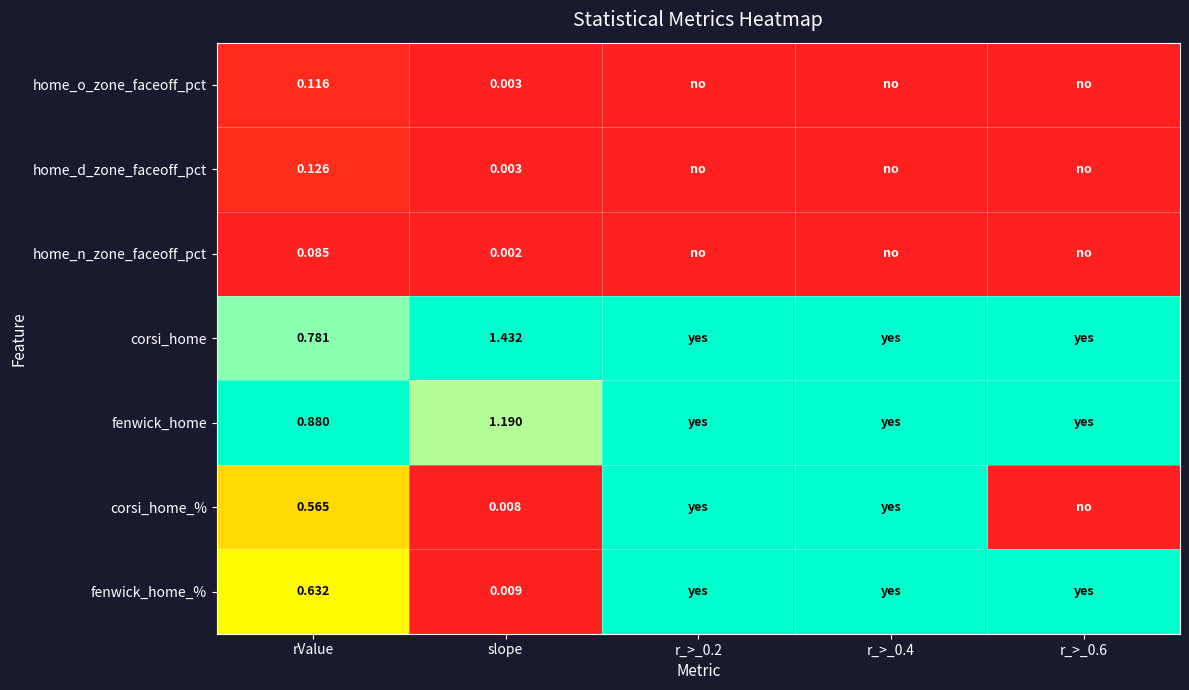

How many categories are shown in the chart?

5